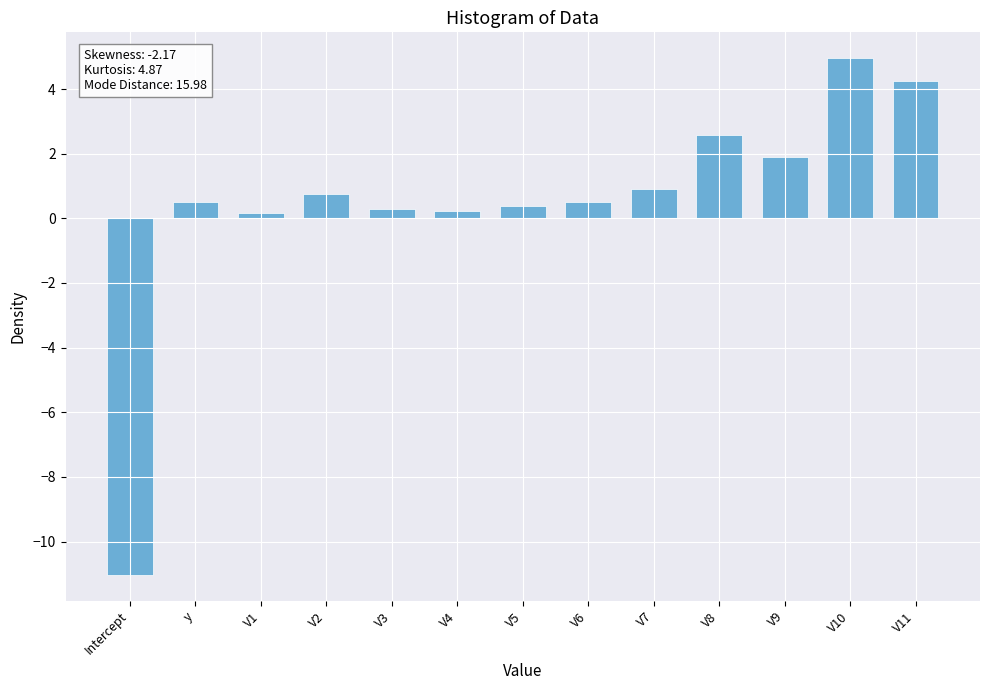

At which label does the data first exceed 0?

y